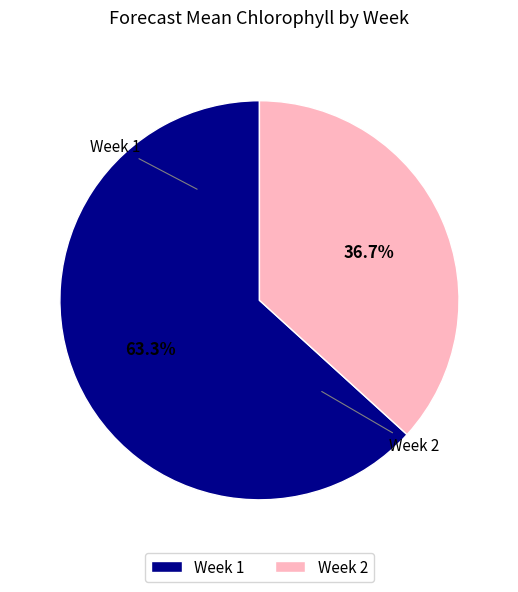

Which has a higher value, Week 2 or Week 1?

Week 1